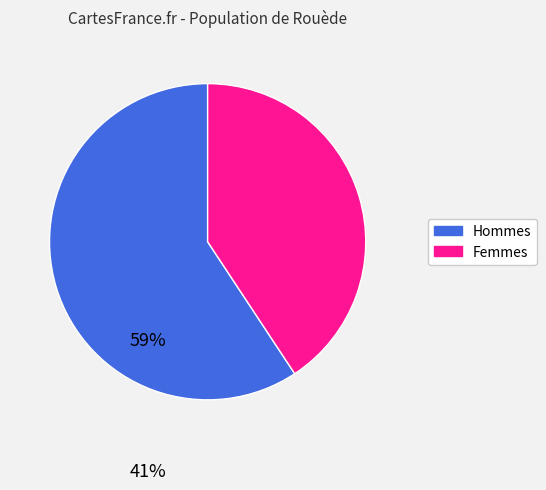

Does any single category account for the majority?

Yes